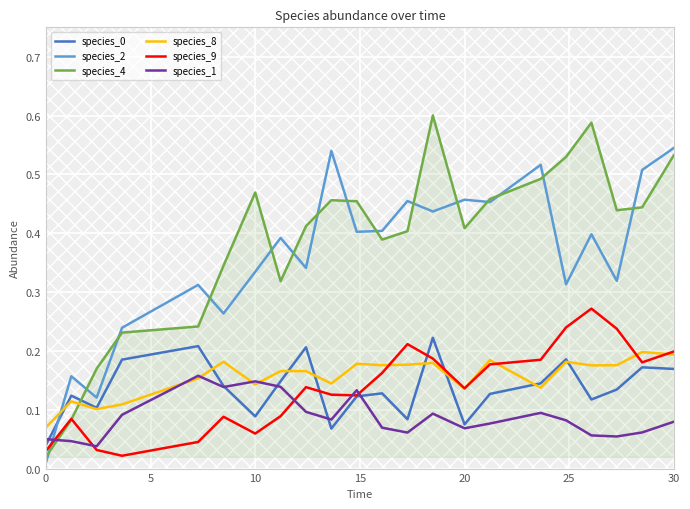

Which series has the widest spread of values?

species_4